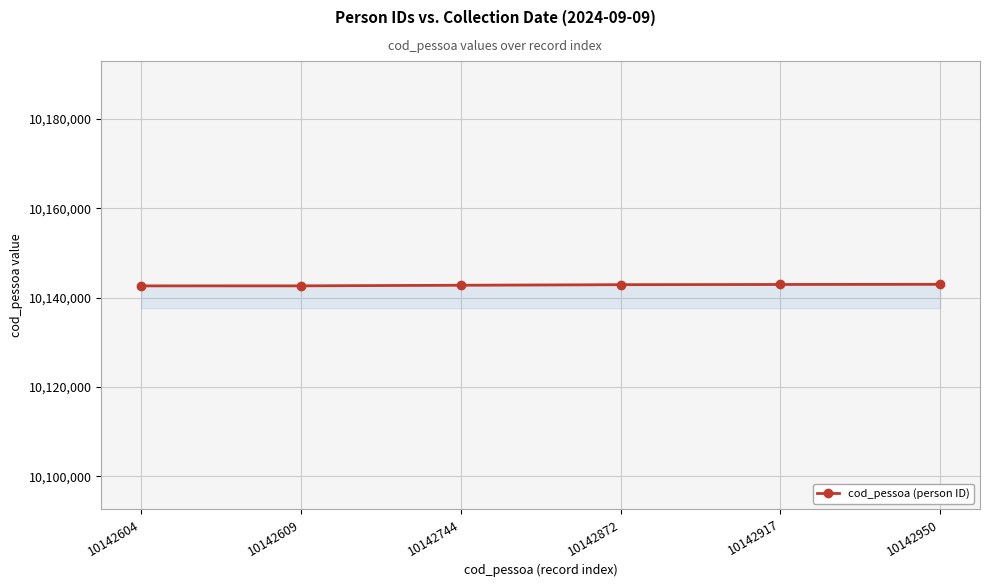

The chart shows a value of 14760558 at 10142744. True or false?

False